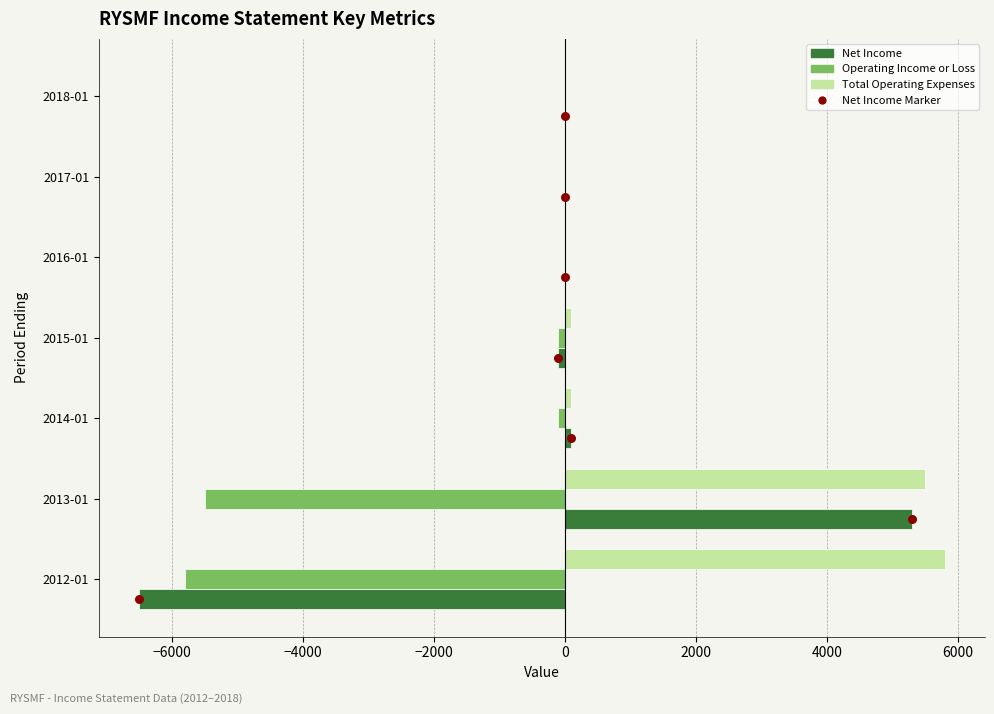

Which series contains the highest Y value?

Total Operating Expenses